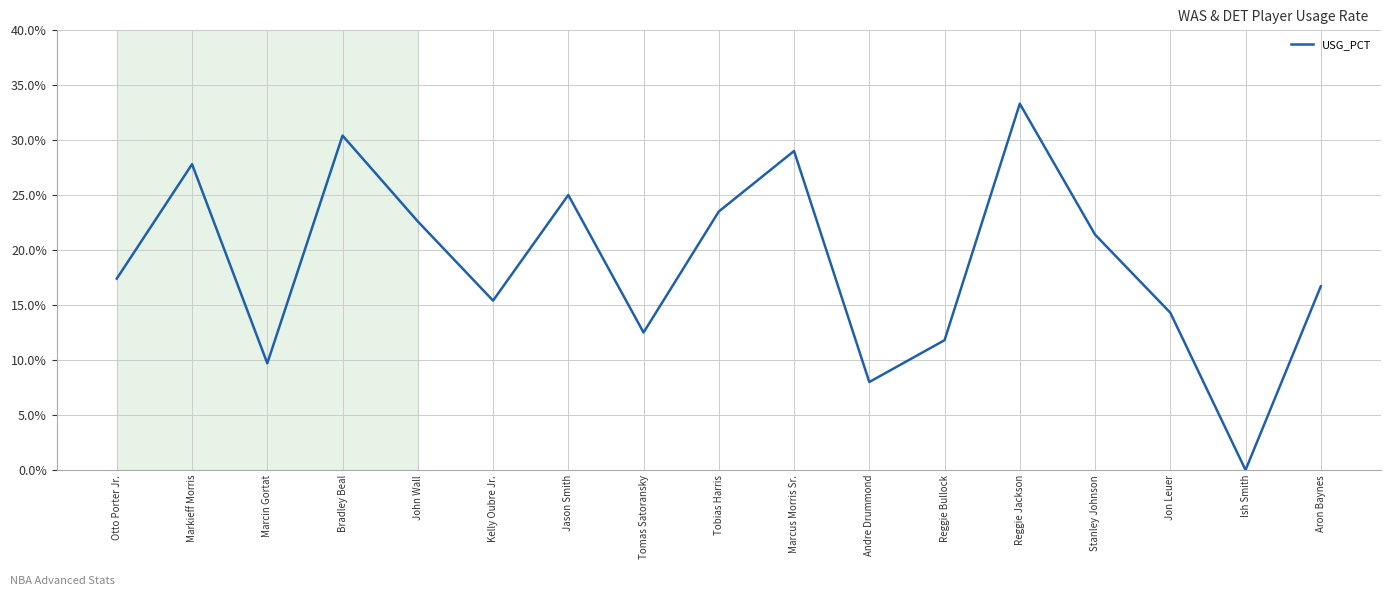

What is the greatest value displayed?

0.3